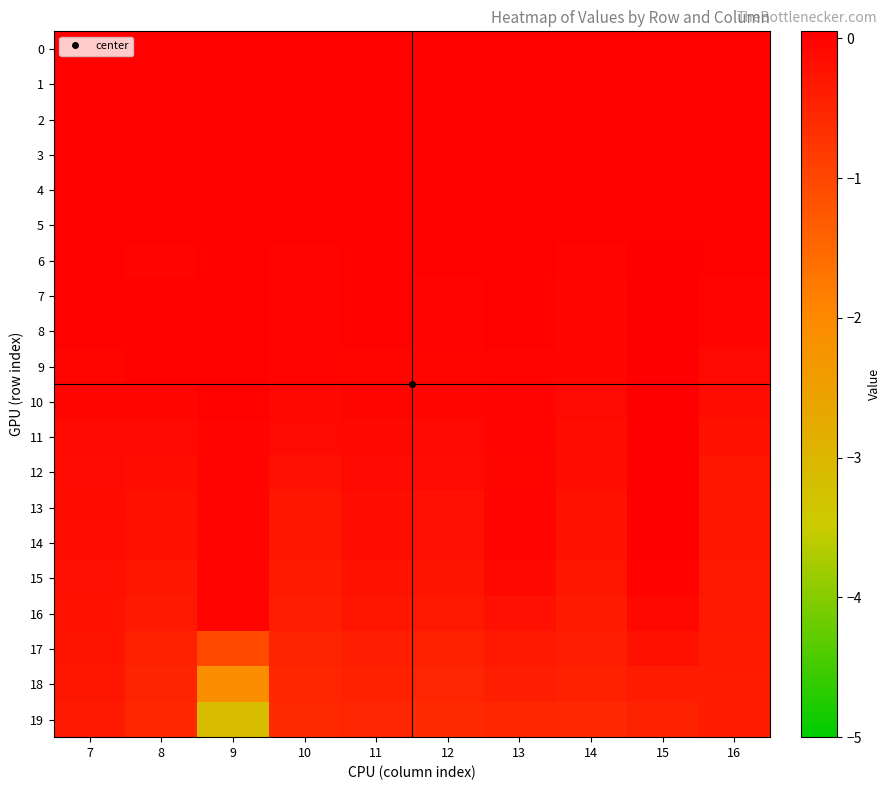

Between 8 and 7, which is larger?

8